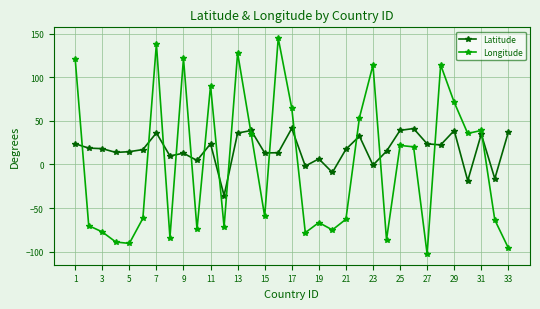

What is the difference between the maximum and minimum values in the Latitude series?

77.1